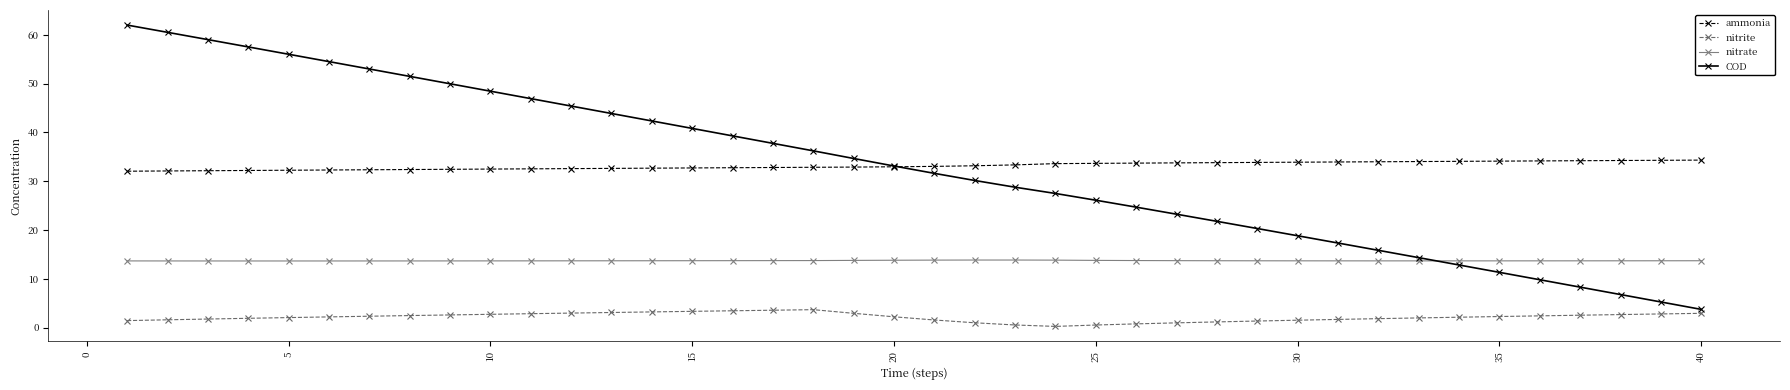

True or false: ammonia and nitrate intersect in this chart.

False